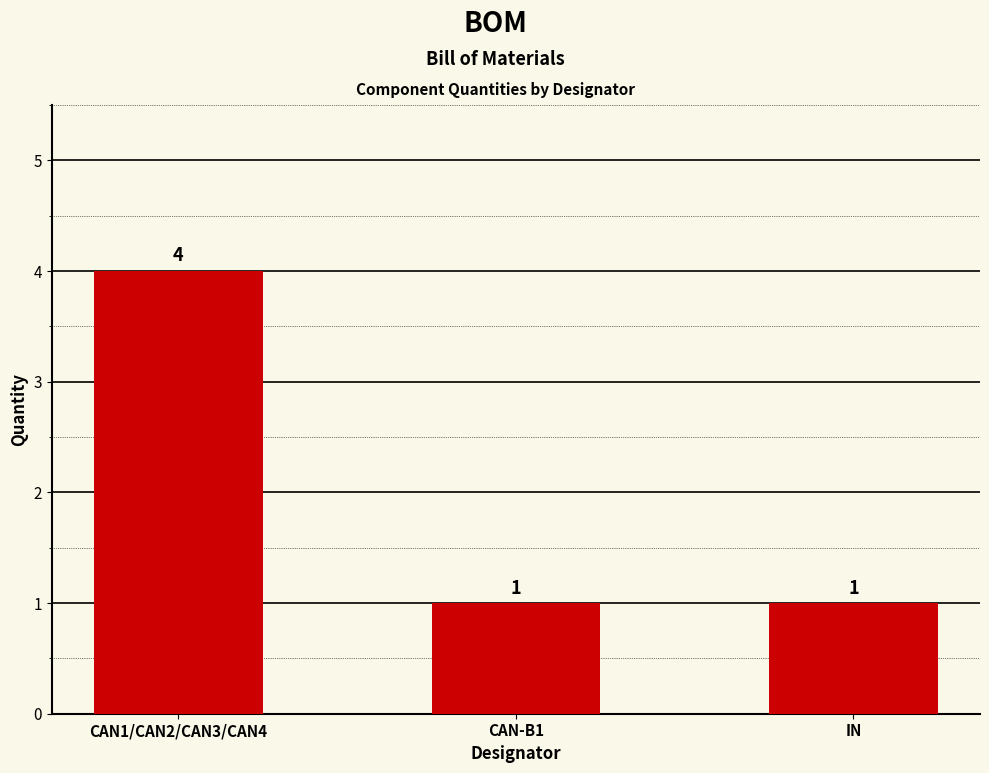

What is the greatest value displayed?

4